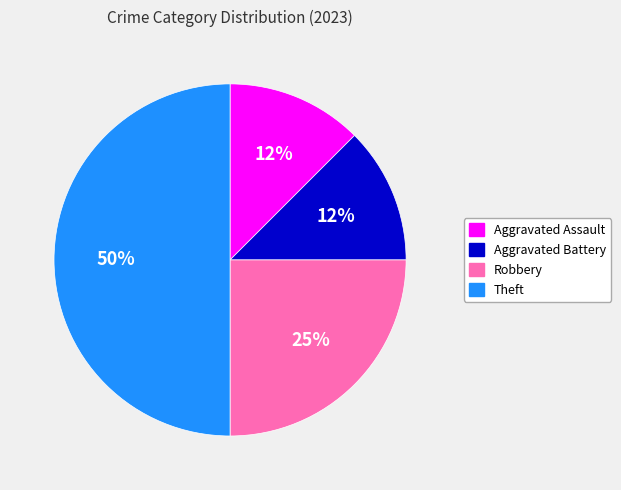

To the nearest percent, what is the average slice percentage?

25%